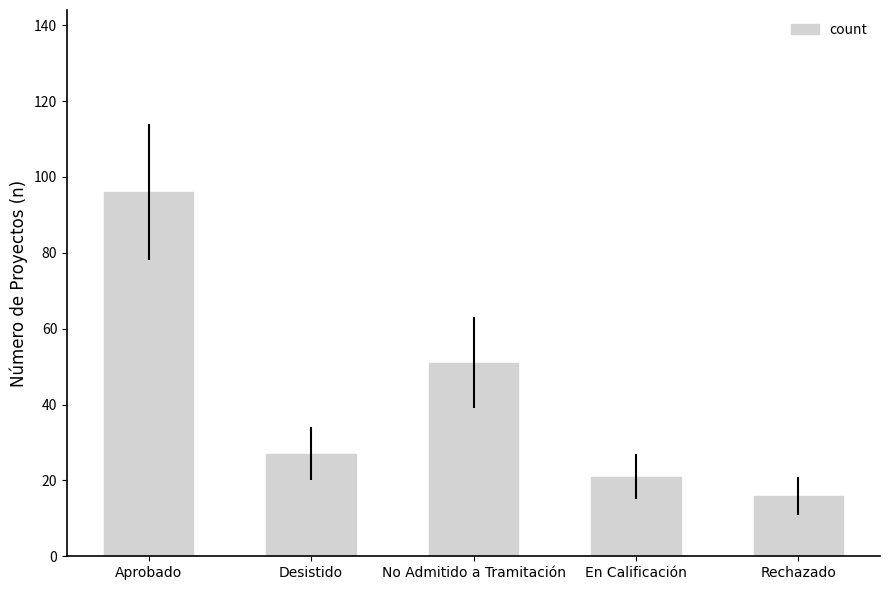

How many data points are less than 27?

2